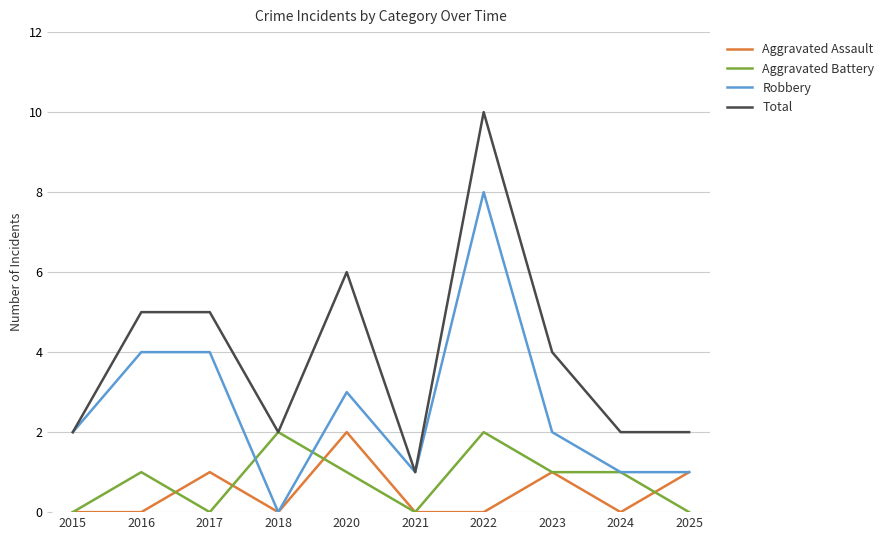

What is the difference between the second highest and second lowest values in the Total series?

4